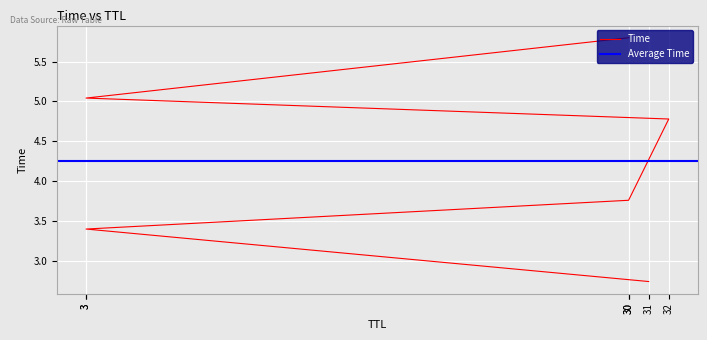

Reading left to right, list all the values displayed in this chart.

31=2.7	3=3.4	30=3.8	32=4.8	3=5.0	30=5.8